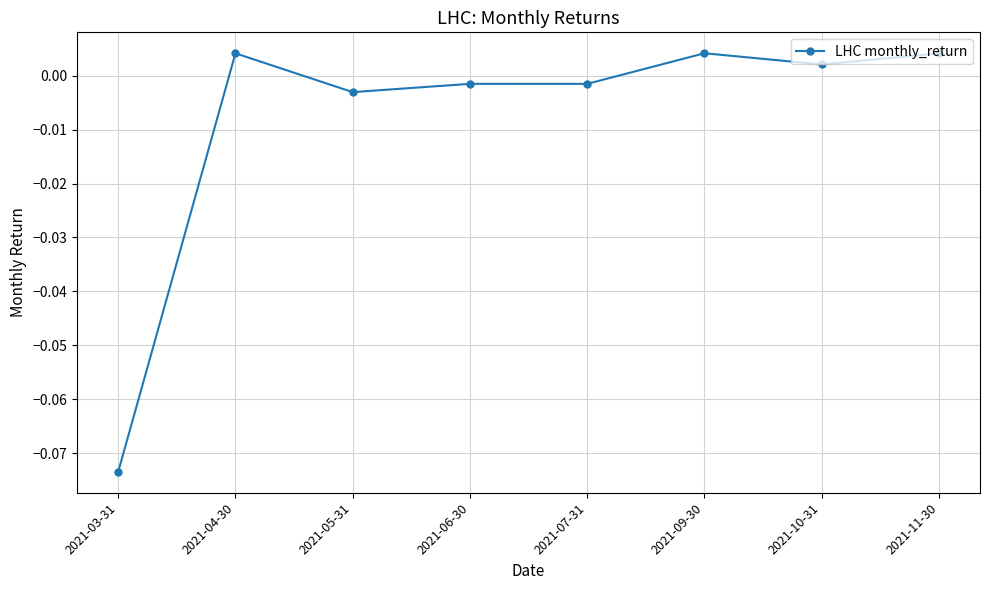

What is the change in value from 2021-03-31 to 2021-04-30?

+0.1